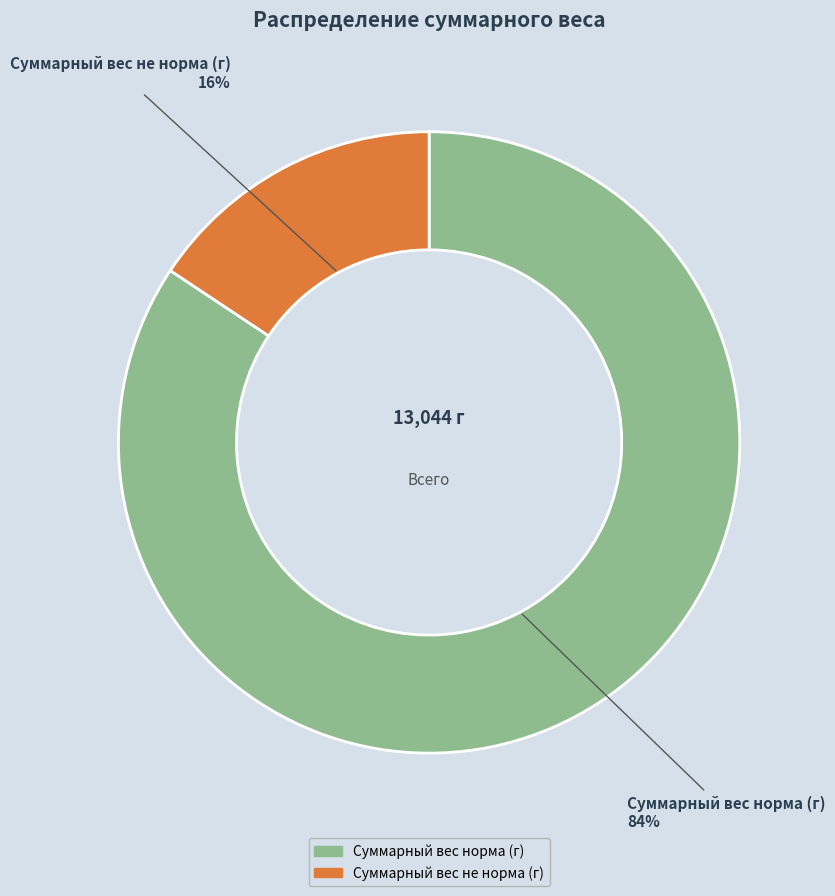

Rank the categories by value from lowest to highest.

Суммарный вес не норма (г), Суммарный вес норма (г)